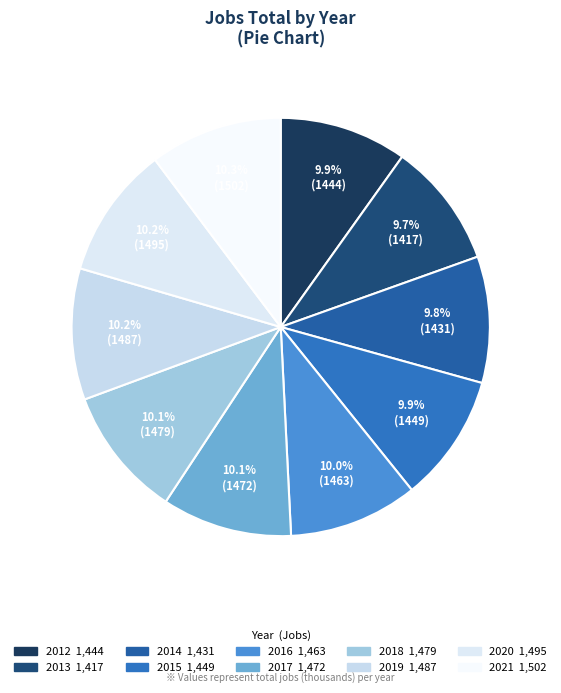

Which slice is the smallest?

2013